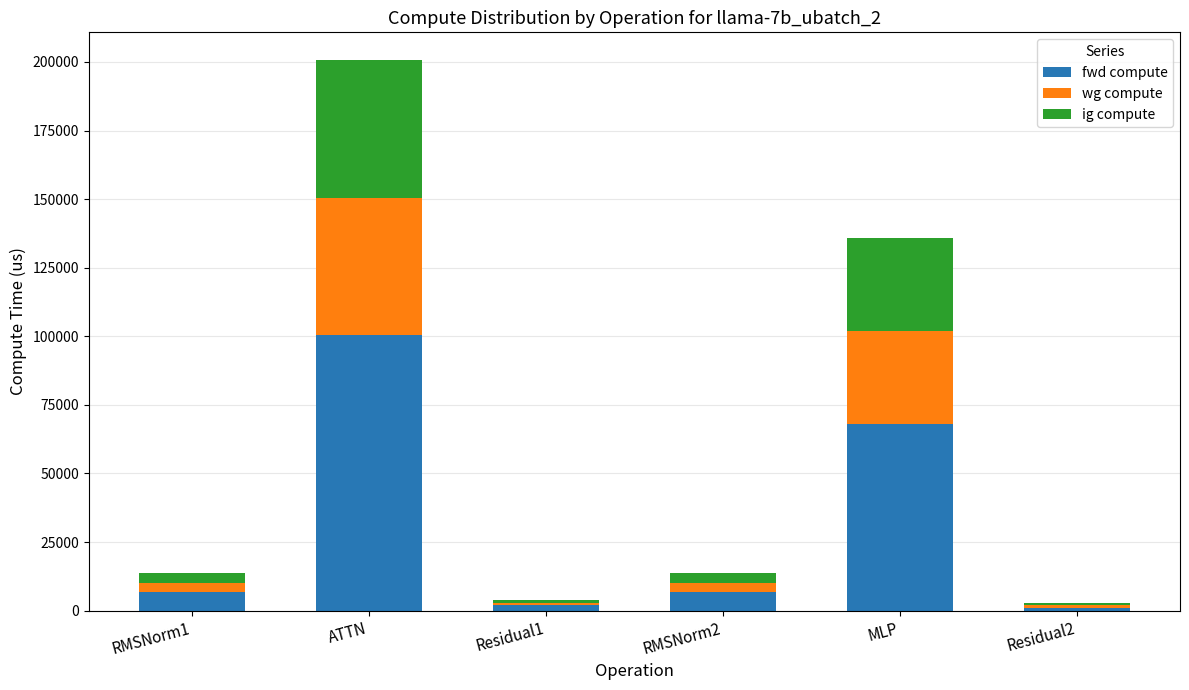

What is the maximum value for fwd compute?

100382.2